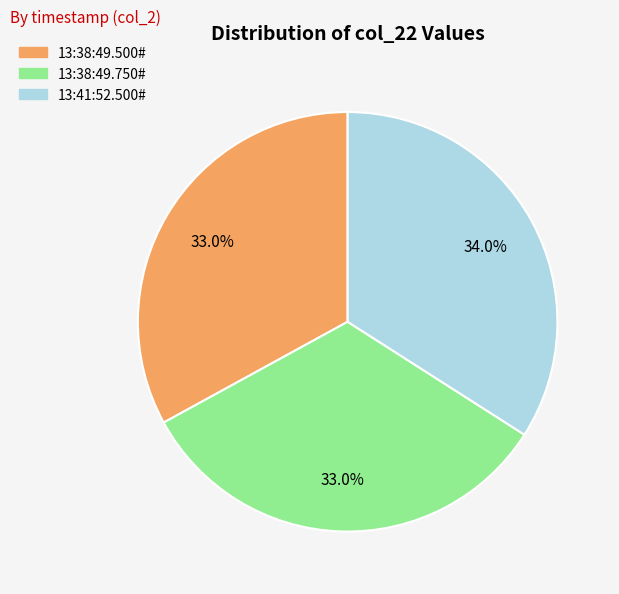

Is there a majority slice in this chart?

No